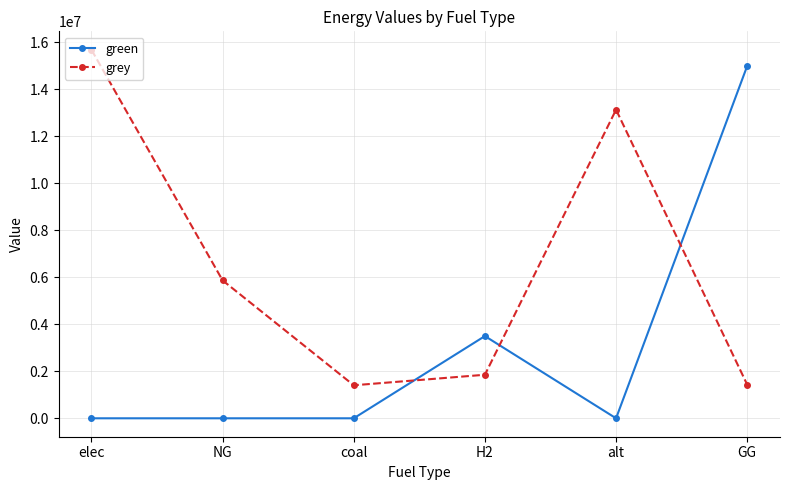

Between H2 and alt, which series saw the biggest shift?

grey